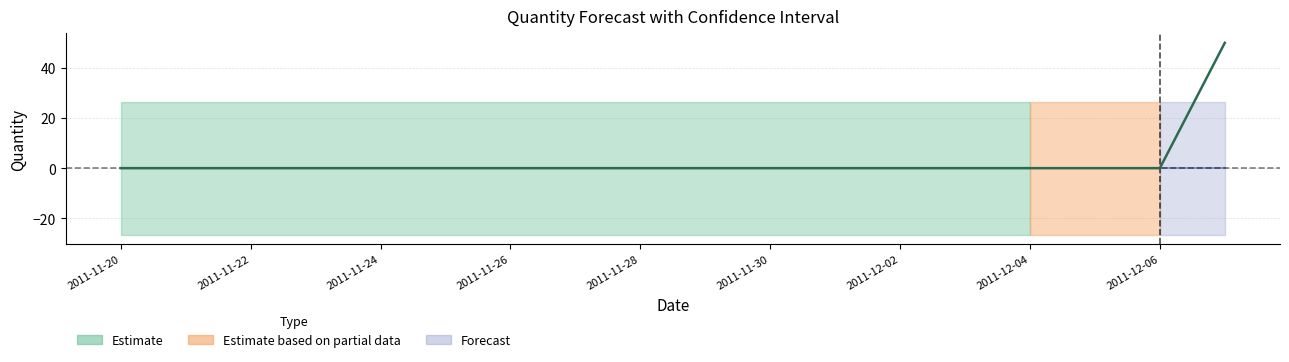

What is the difference between the maximum and second lowest values?

50